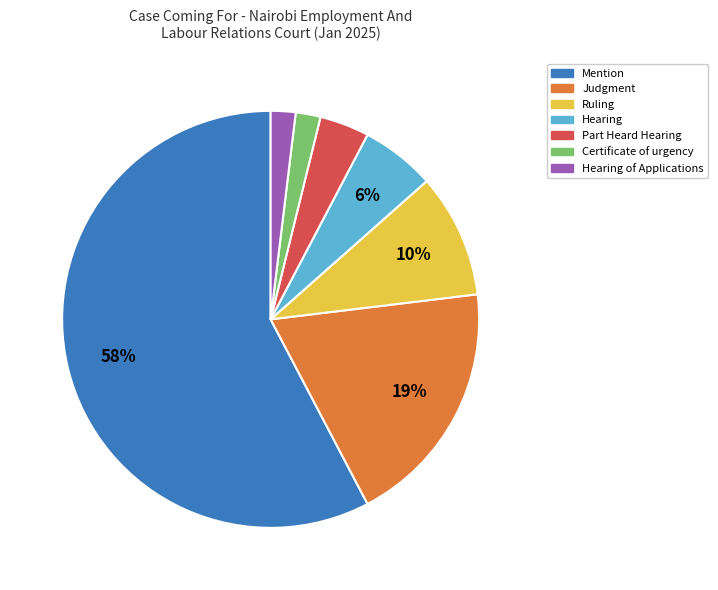

Does any single category account for the majority?

Yes